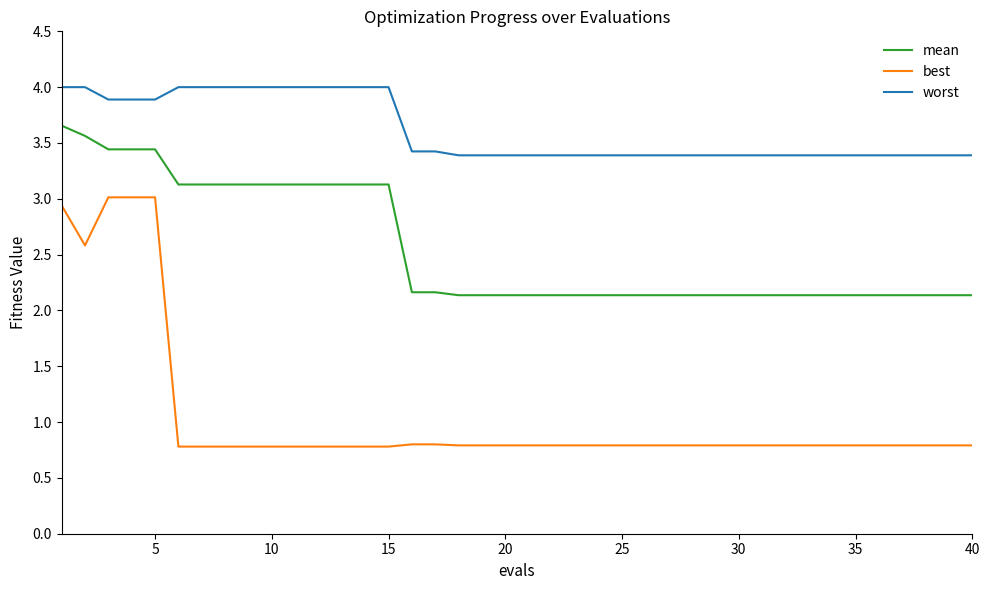

What is the maximum value for mean?

3.7